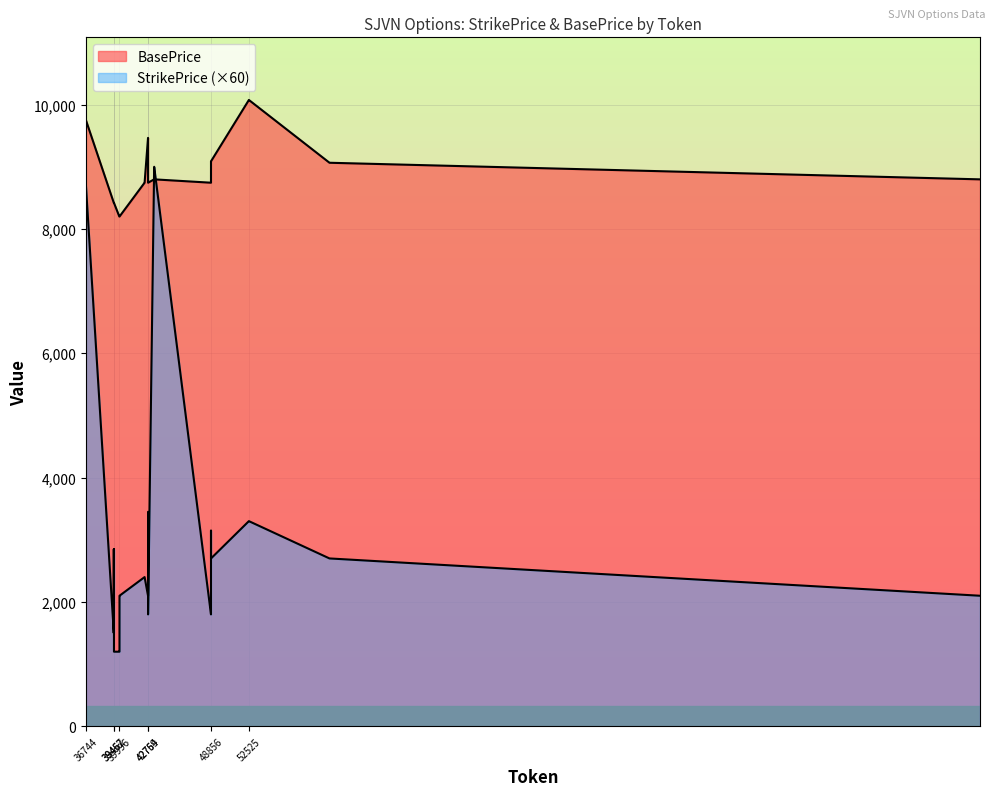

True or false: BasePrice has more than 2 points higher than both neighbors.

False